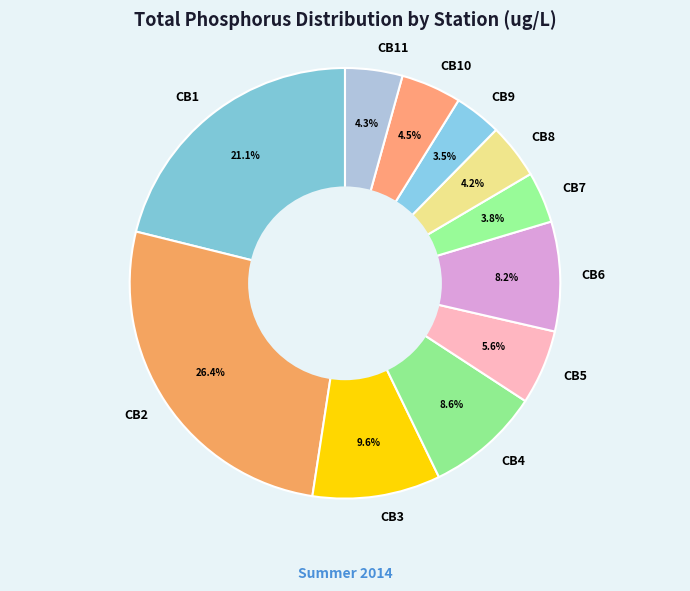

The CB2 slice represents 35% of the pie. True or false?

False